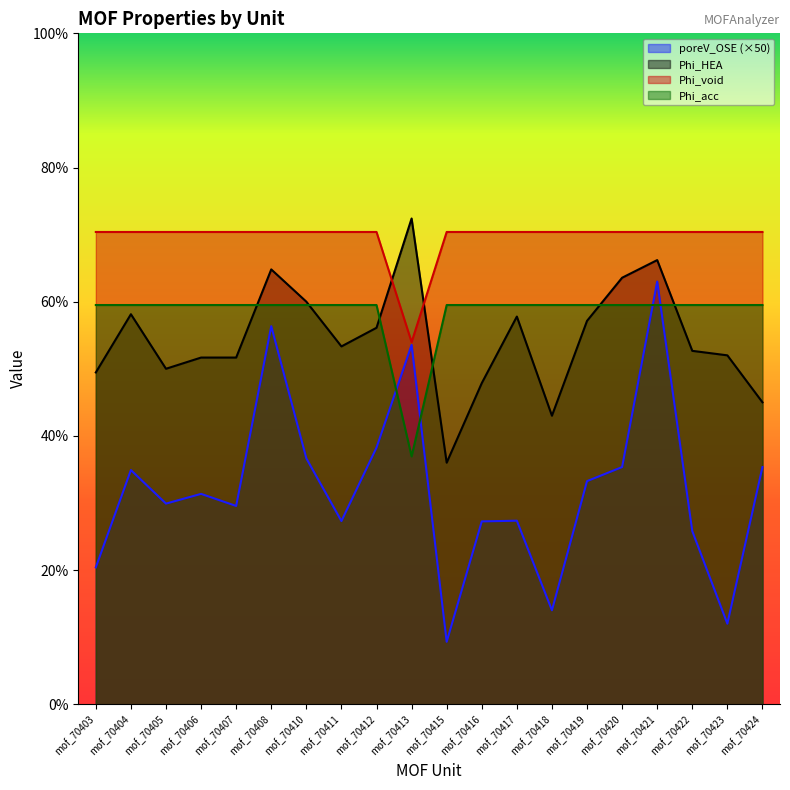

True or false: Phi_acc and poreV_OSE (×50) intersect in this chart.

True